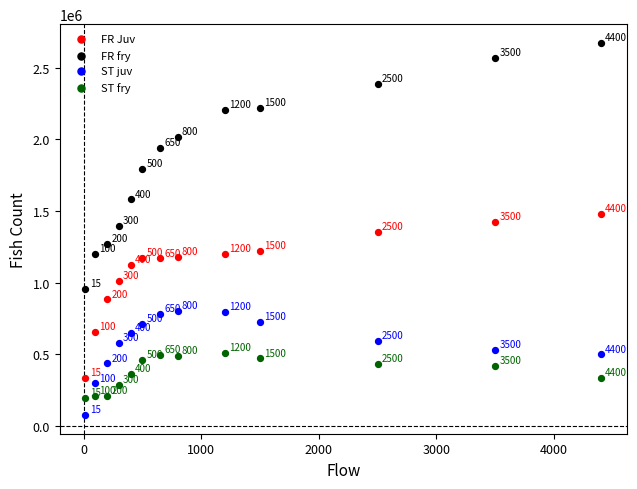

In the ST juv series, what Y value is closest to 437797?

435816.2